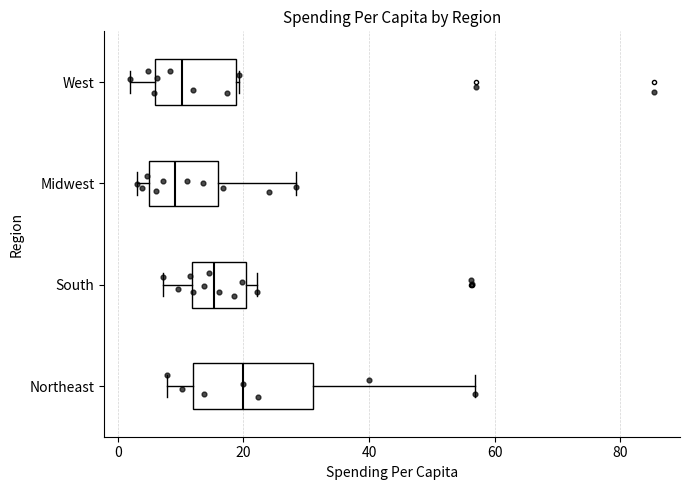

Which box is the widest, from its left edge to its right edge?

Northeast